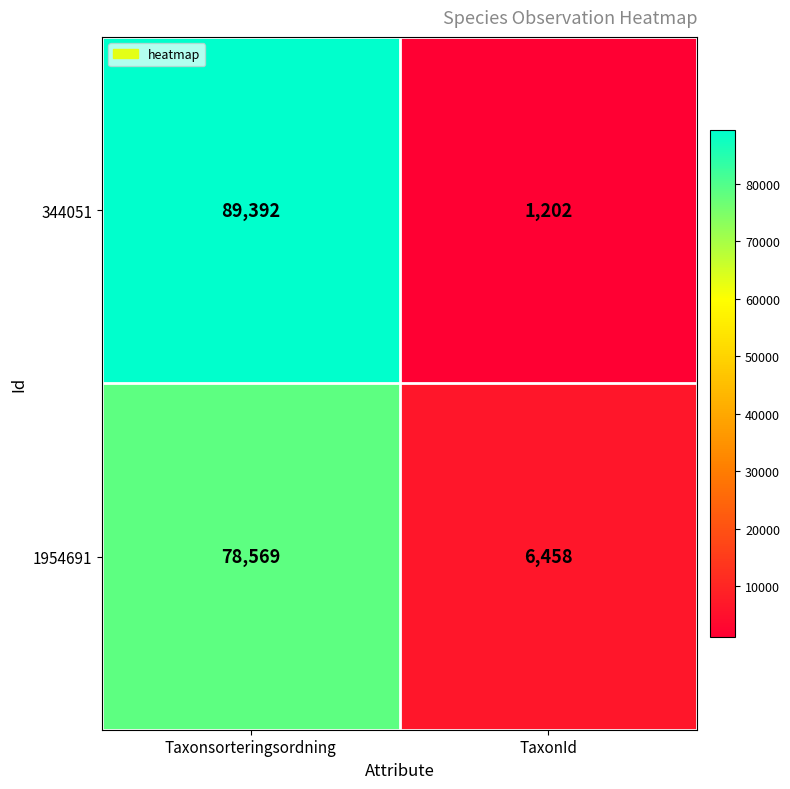

How many series are shown in this chart?

2